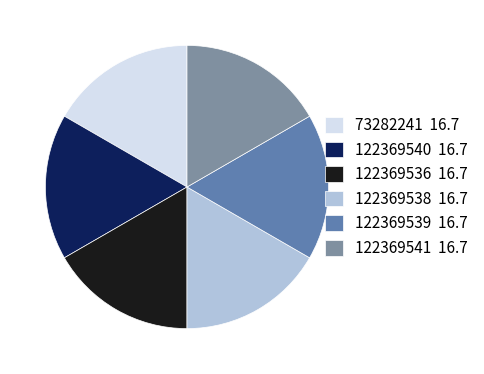

How many slices are in this pie chart?

6